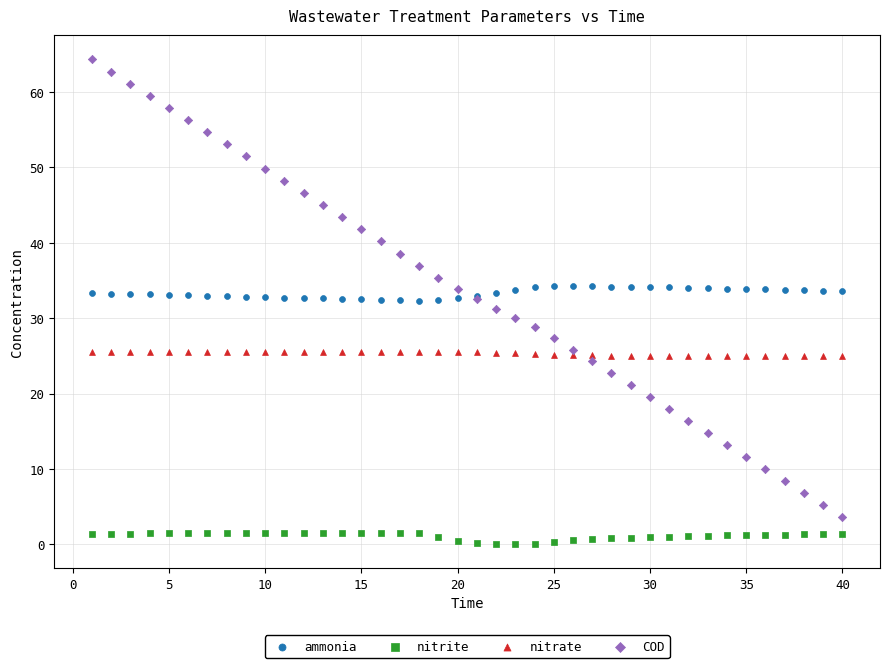

Which series contains the lowest Y value?

nitrite